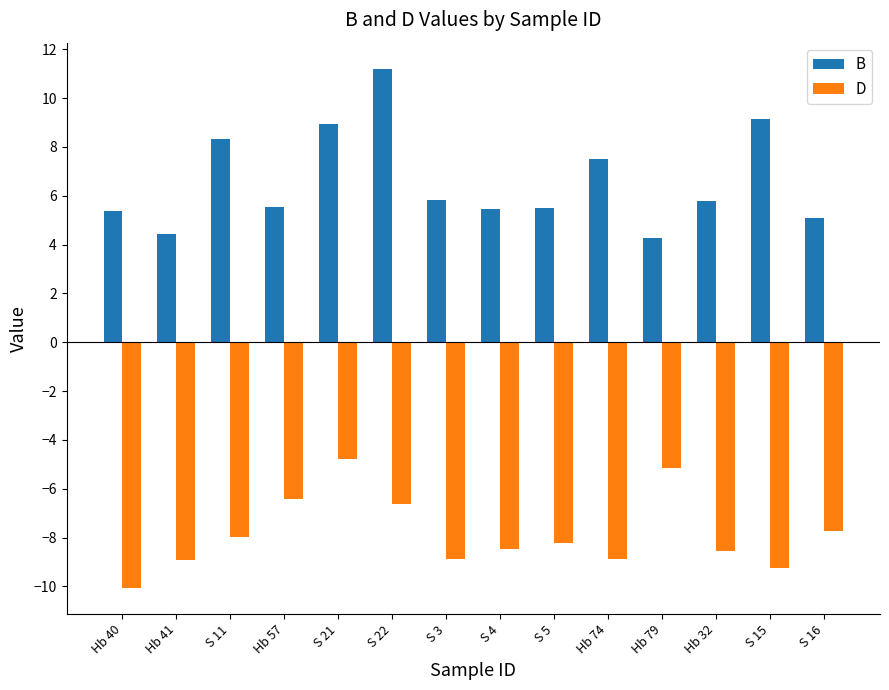

How many bars are there in each group?

2